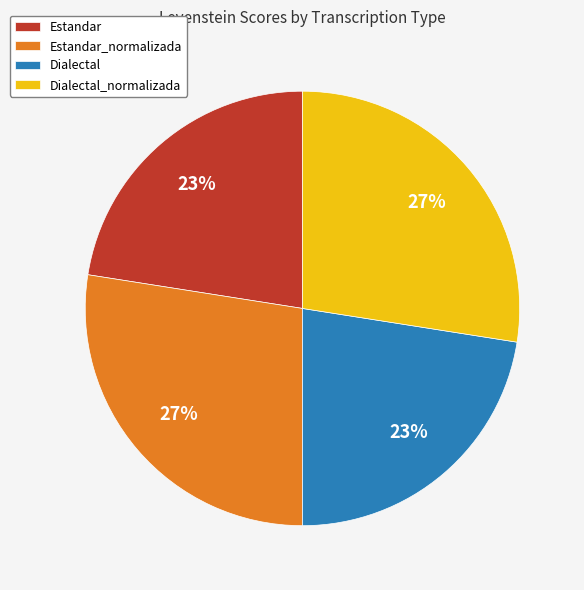

Between Dialectal and Estandar_normalizada, which is larger?

Estandar_normalizada